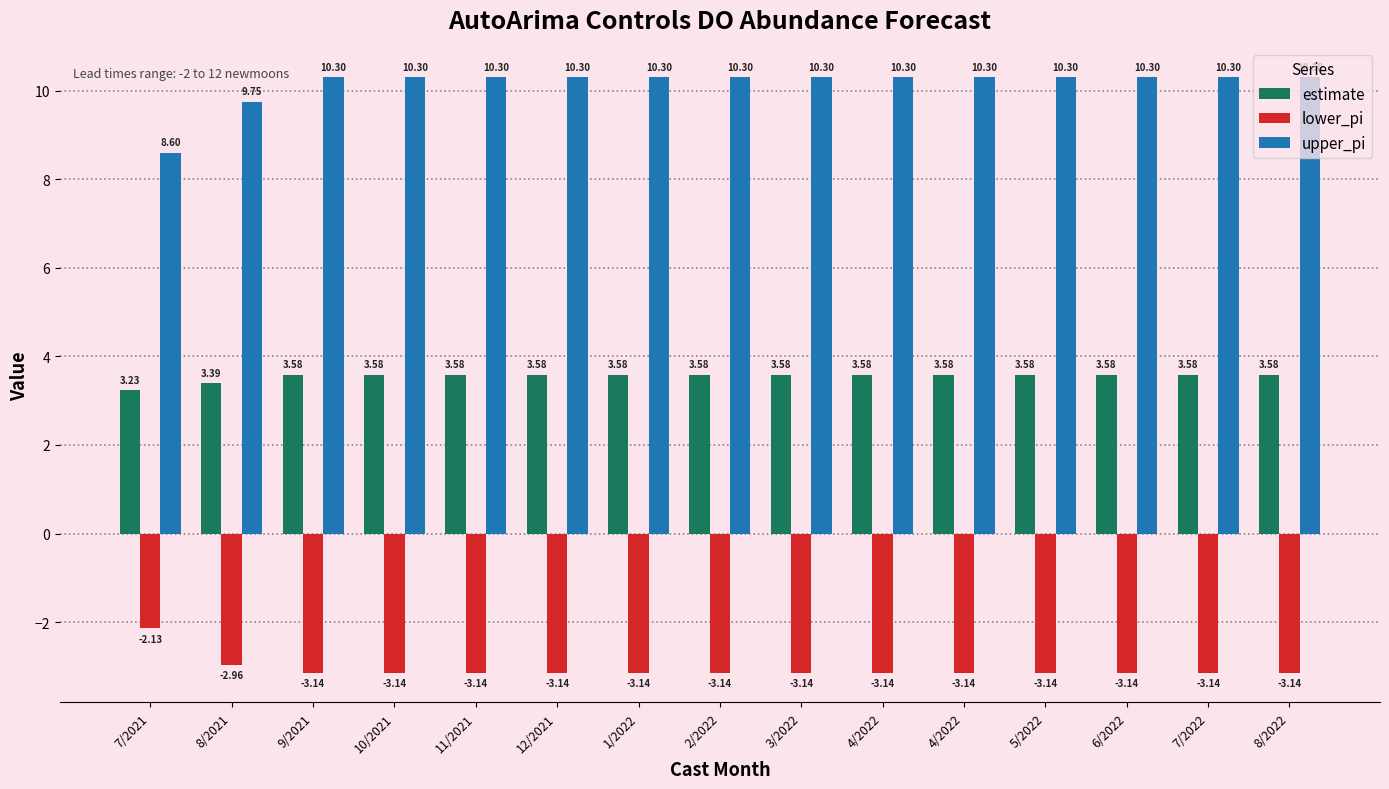

True or false: upper_pi has a value of 14.6 at 6/2022.

False